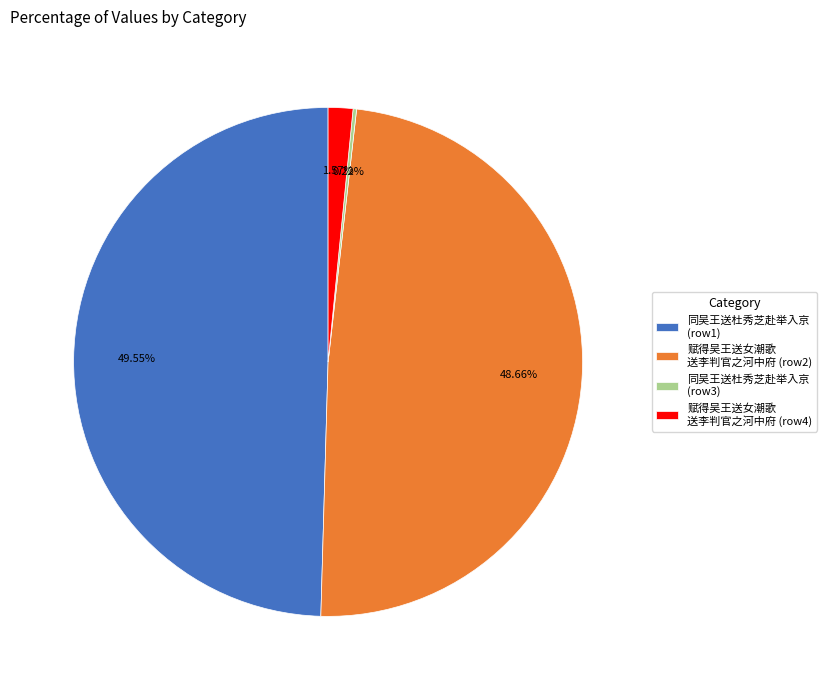

What is the ratio of the value at 同吴王送杜秀芝赴举入京 (row1) to the value at 赋得吴王送女潮歌 送李判官之河中府 (row4)?

31.6